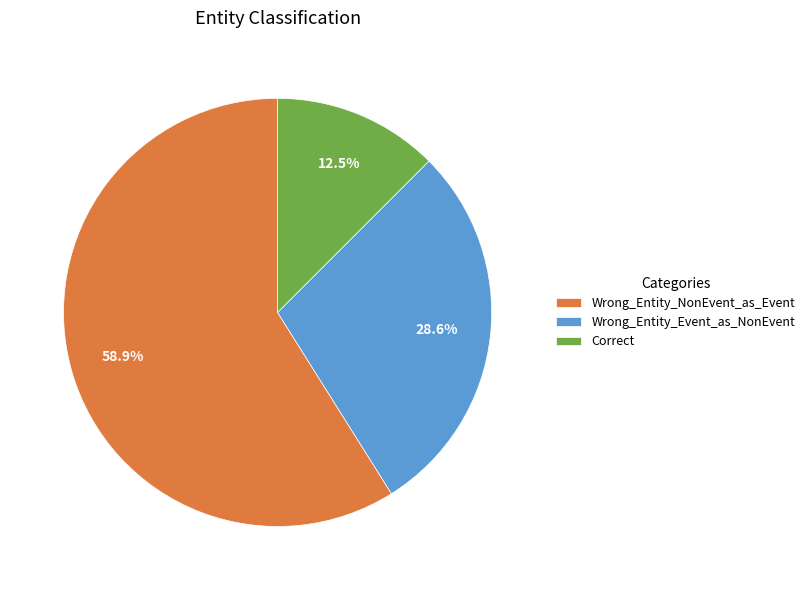

Does Wrong_Entity_NonEvent_as_Event account for over 50% of the chart?

Yes